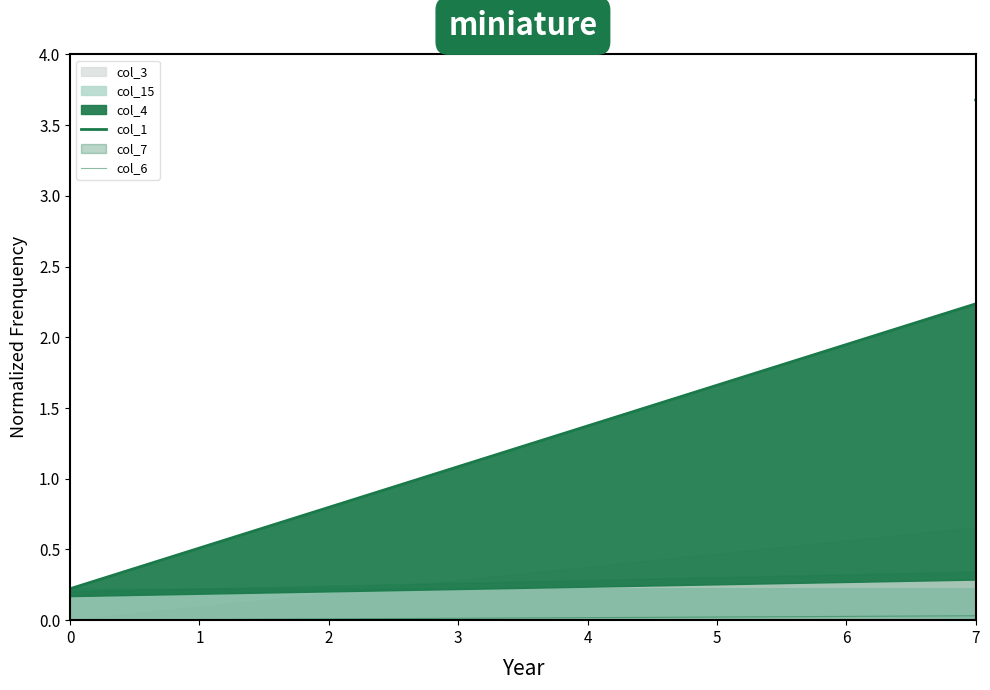

True or false: col_1 and col_6 intersect in this chart.

False